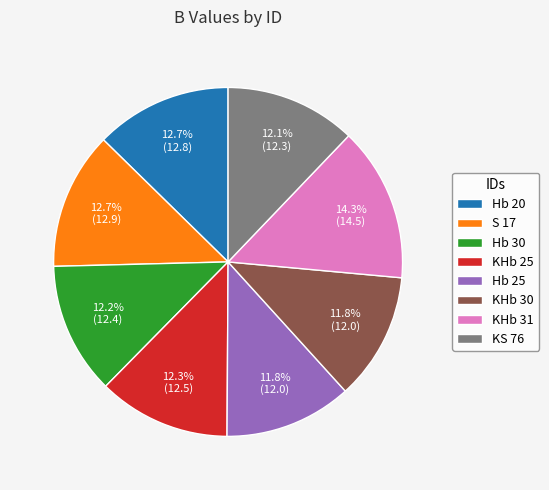

Which slice is the largest?

KHb 31